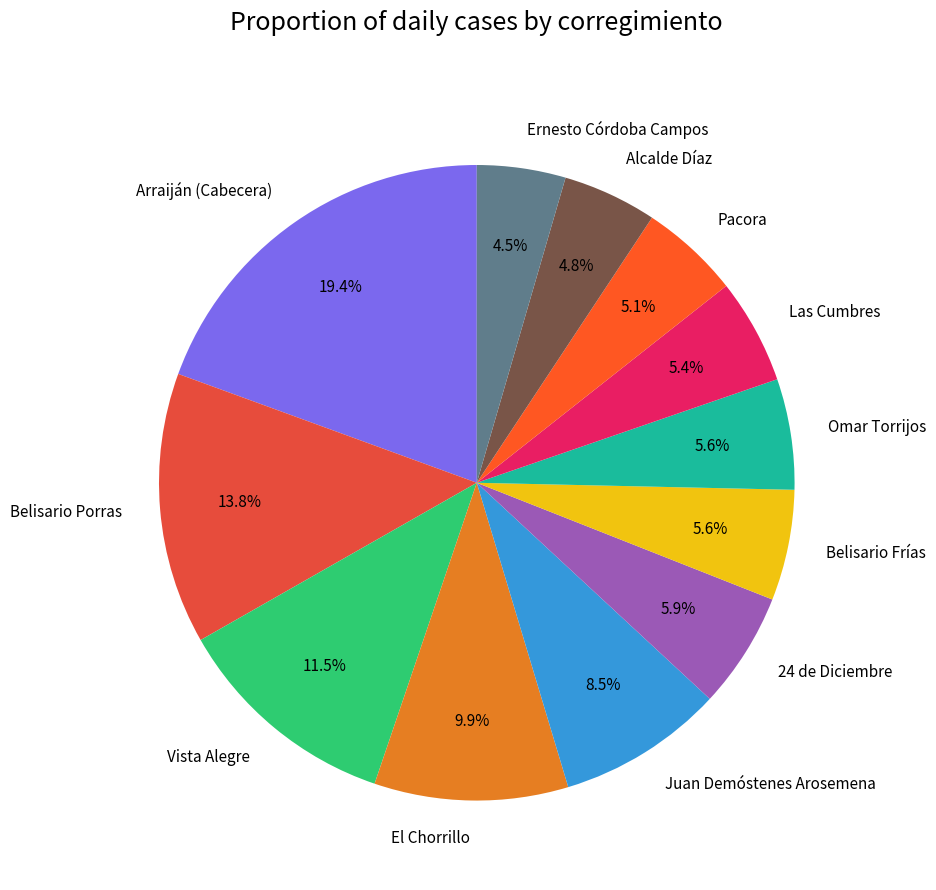

Combined, what portion of the pie is Omar Torrijos and 24 de Diciembre?

11.5%